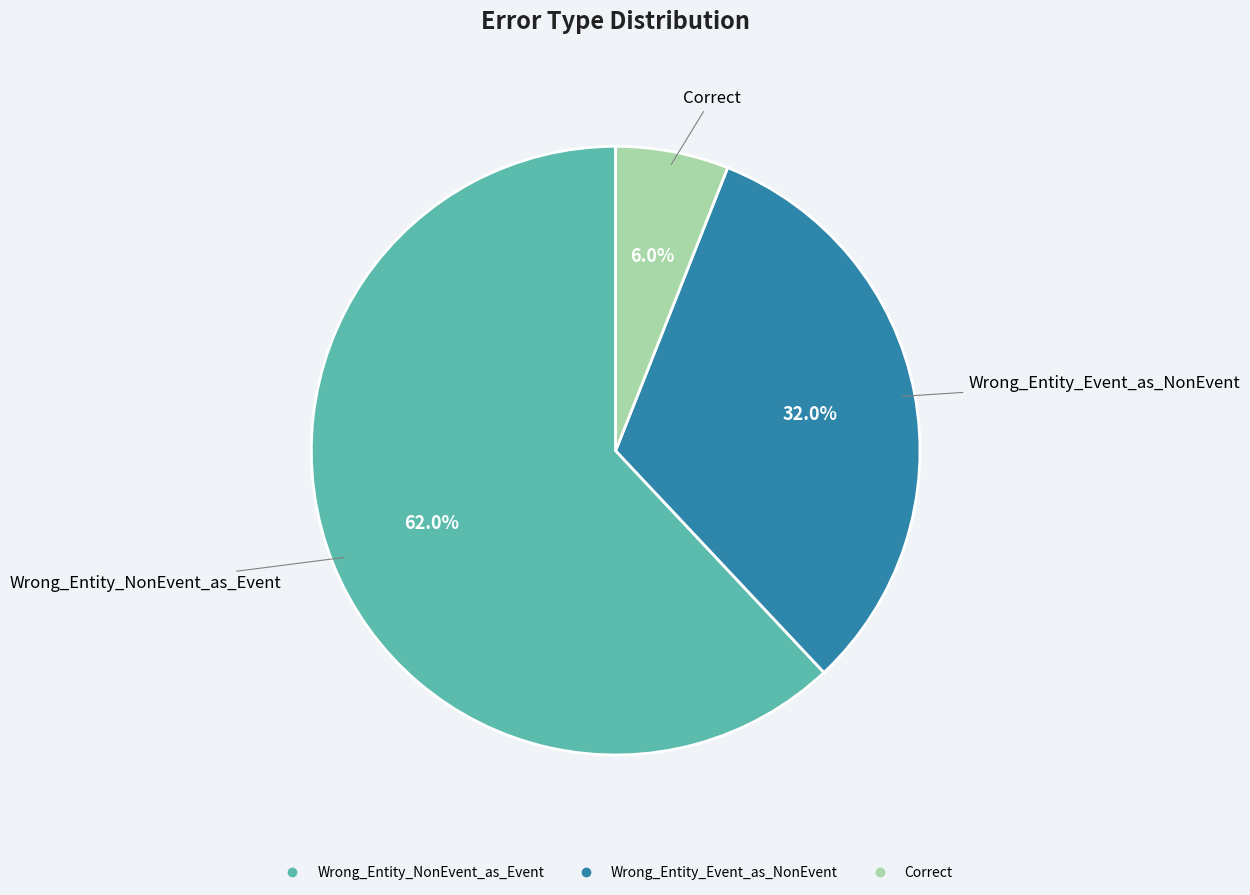

Which category has the smallest portion of the pie?

Correct